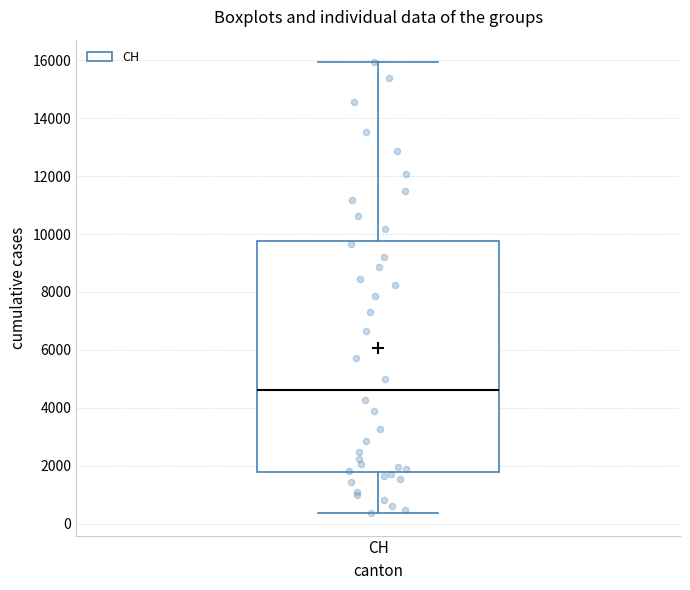

Where does the lower whisker of the box for CH end on the y-axis? The values are not printed on the chart, so give them approximately, as read against the axis.

400